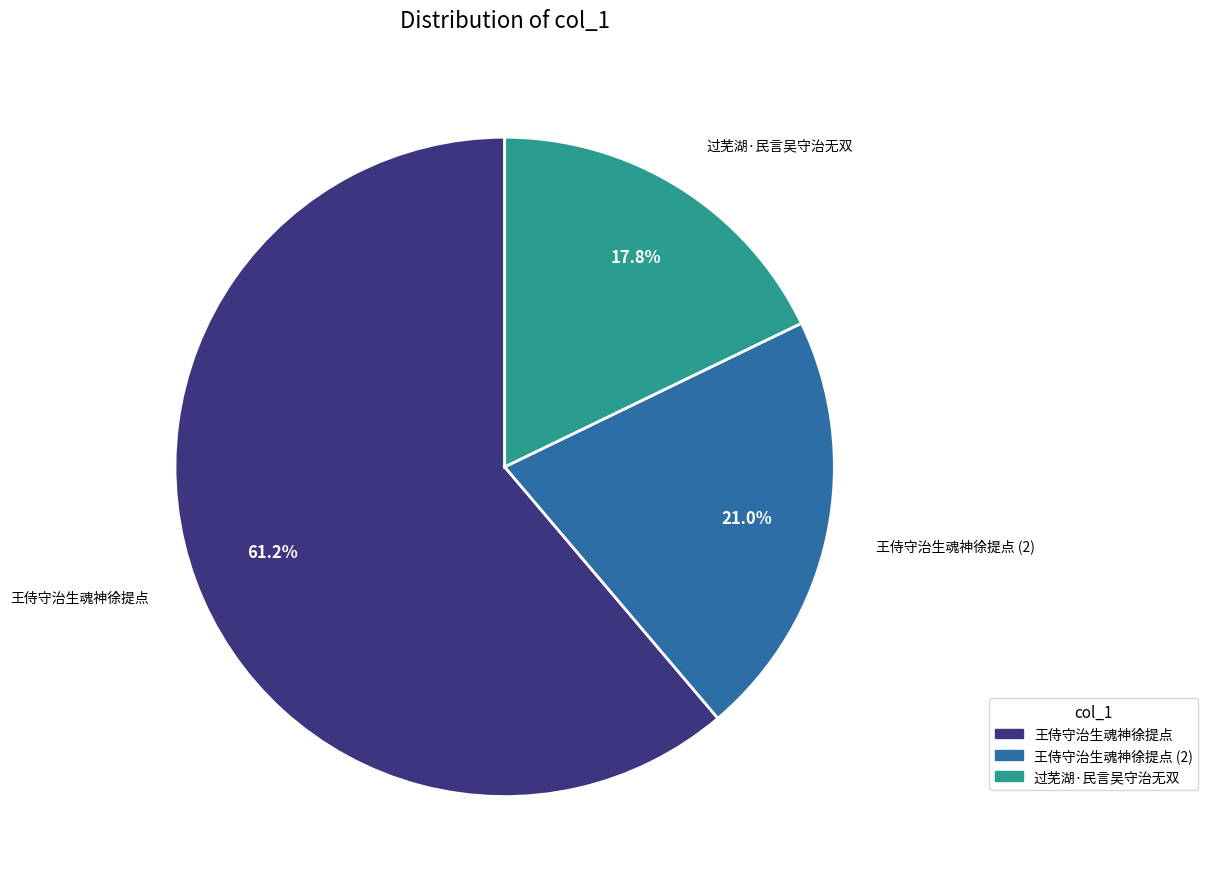

Which category accounts for the majority?

王侍守治生魂神徐提点